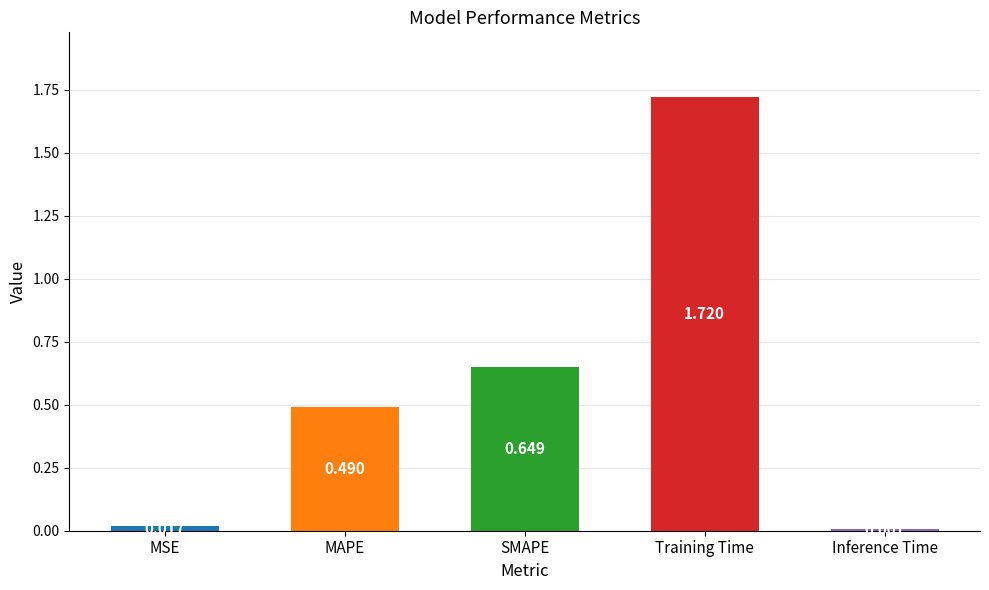

Which label corresponds to the smallest value in the chart?

Inference Time